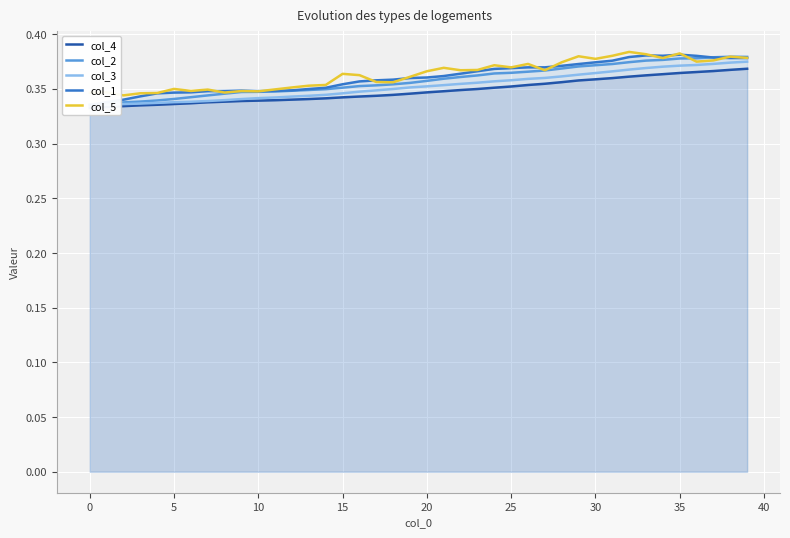

True or false: col_2 has a value of 0.2 at 28.

False